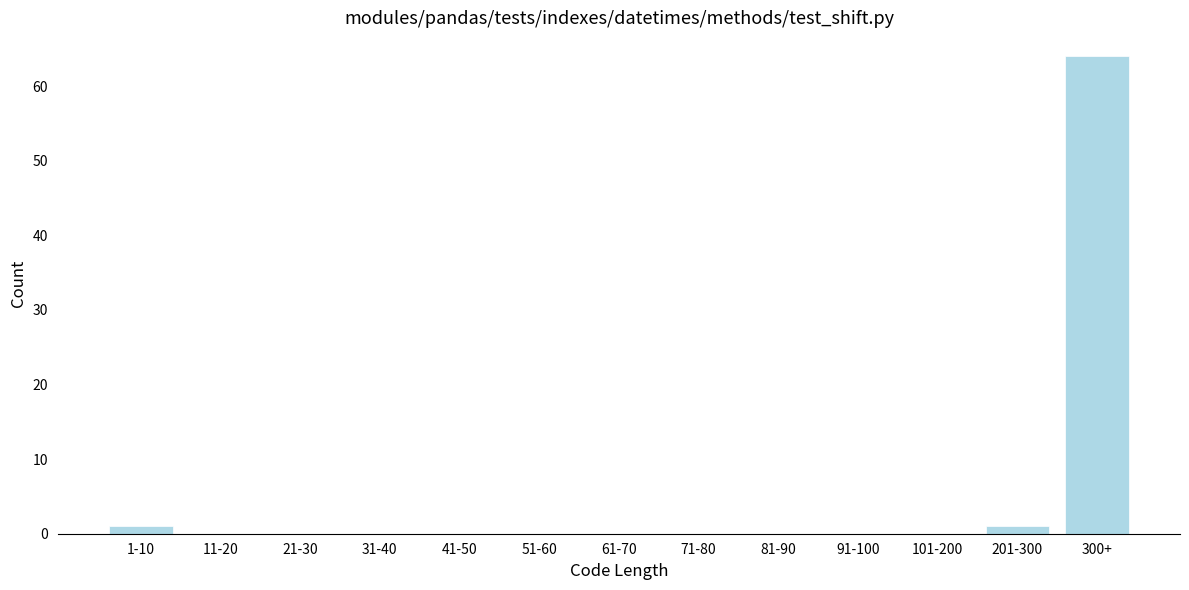

Reading left to right, list all the values displayed in this chart.

1-10=1	11-20=0	21-30=0	31-40=0	41-50=0	51-60=0	61-70=0	71-80=0	81-90=0	91-100=0	101-200=0	201-300=1	300+=64